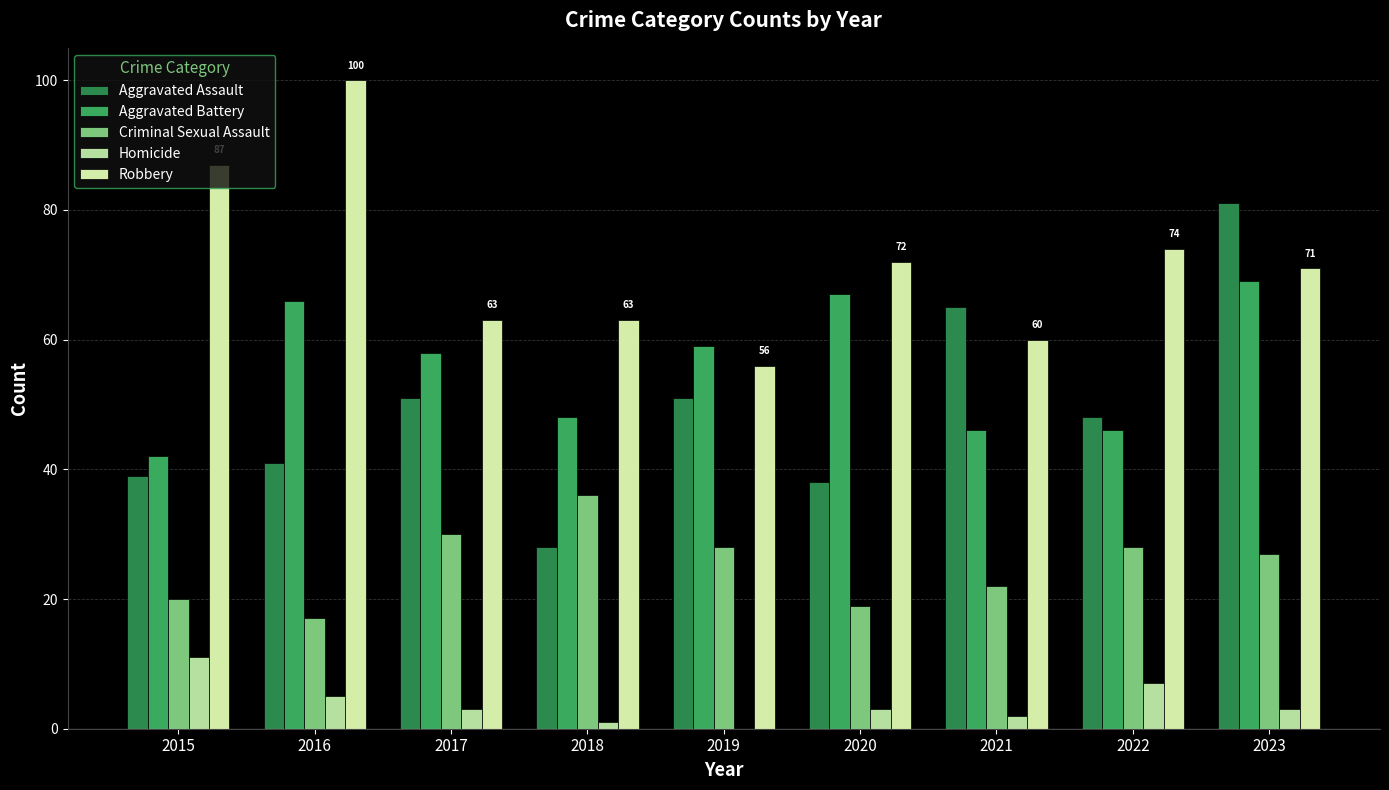

How many data points does each series have?

9